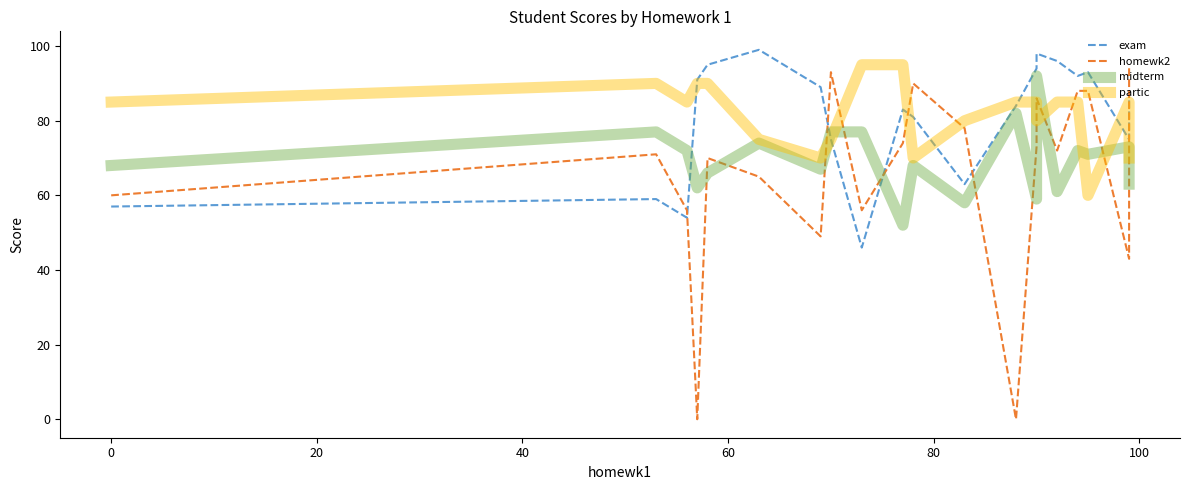

What is the value of the homewk2 point at the 11th from the left?

90